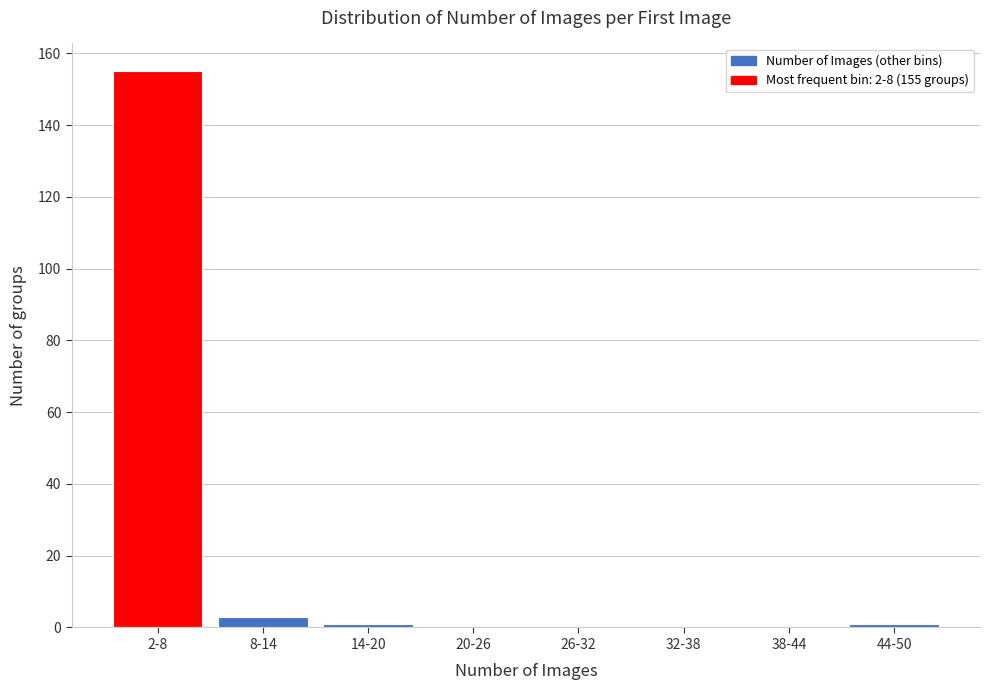

Reading left to right, list all the values displayed in this chart.

2-8=155	8-14=3	14-20=1	20-26=0	26-32=0	32-38=0	38-44=0	44-50=1